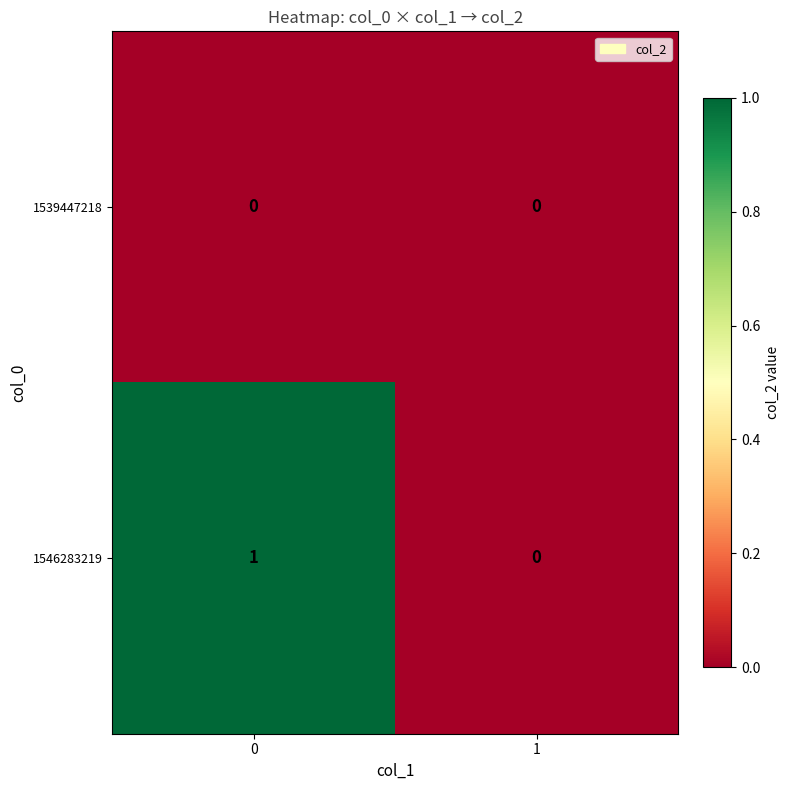

Reading left to right, transcribe all the data shown in this chart.

1539447218: 0	0
1546283219: 1	0